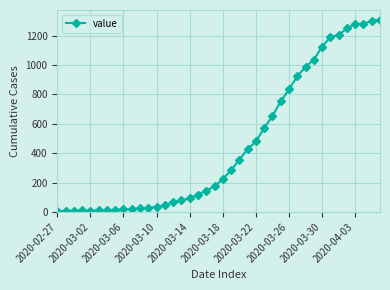

What is the average value?

460